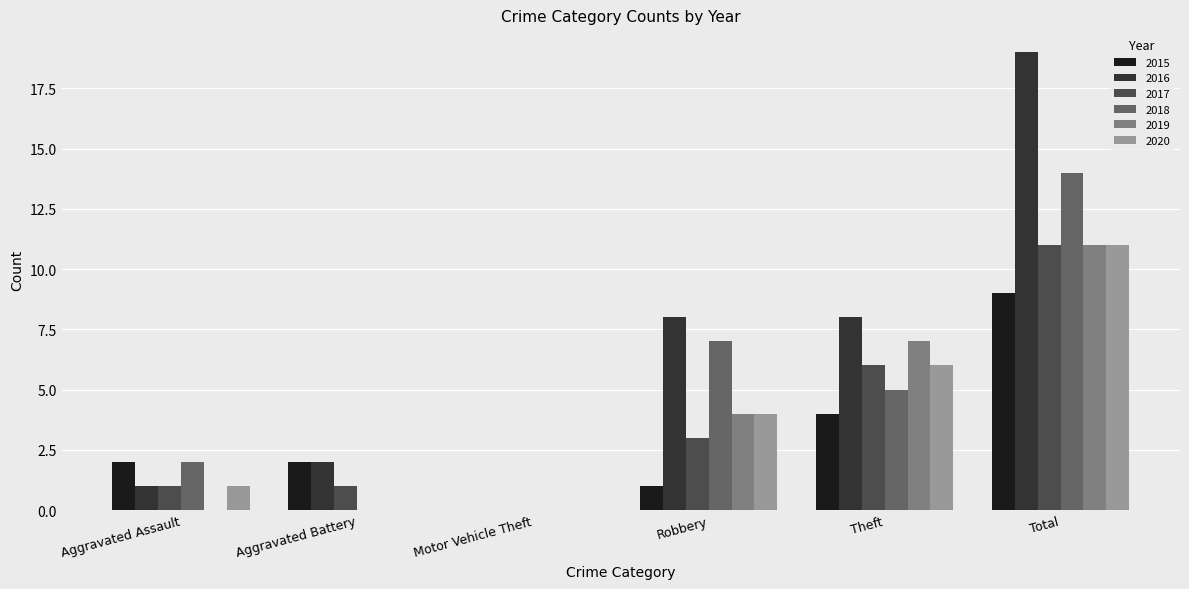

Is the value of 2019 at Motor Vehicle Theft greater than the value of 2015 at Theft?

No